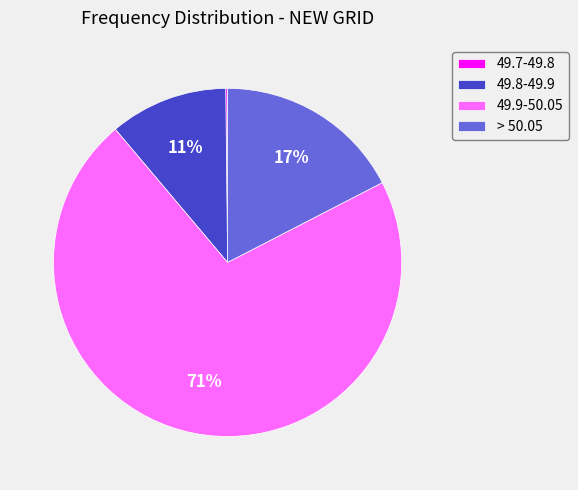

To the nearest percent, what portion does 49.8-49.9 represent?

11%